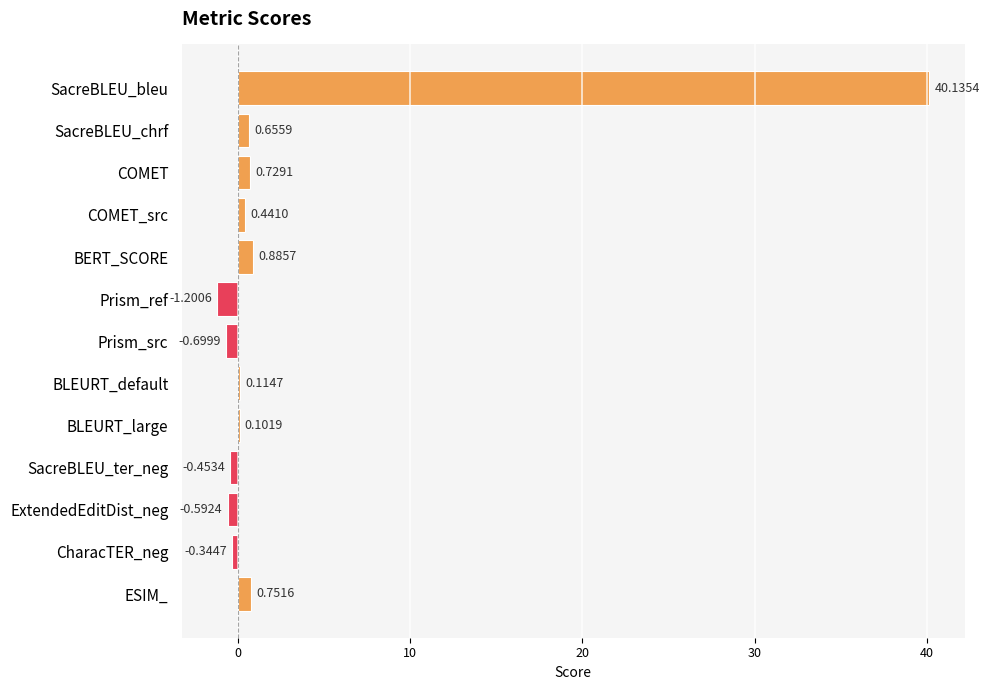

What is the sum of the values at SacreBLEU_bleu and BERT_SCORE?

41.0